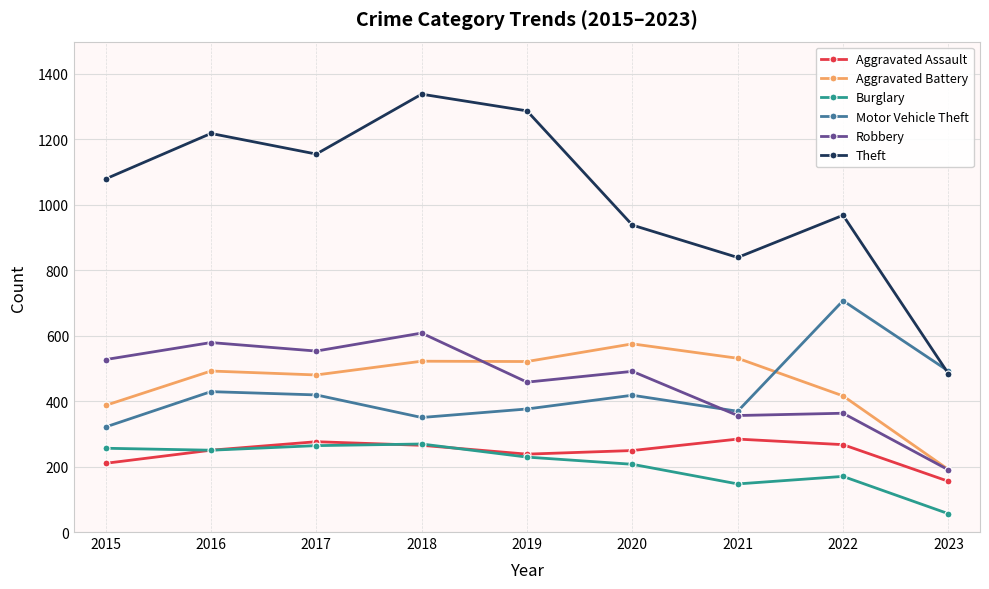

What is the minimum value shown in the chart?

56